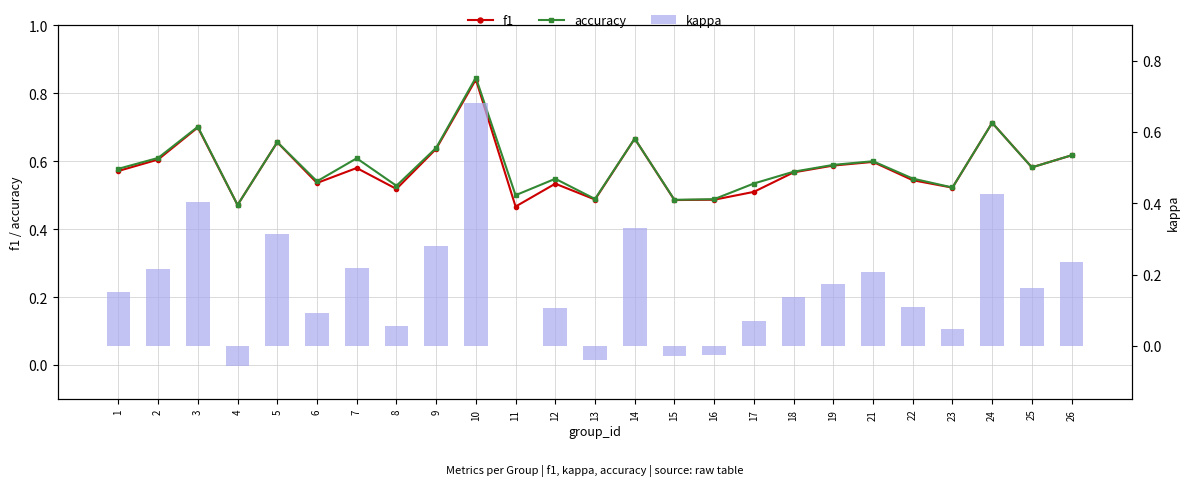

What is the sum of all f1 values?

14.5